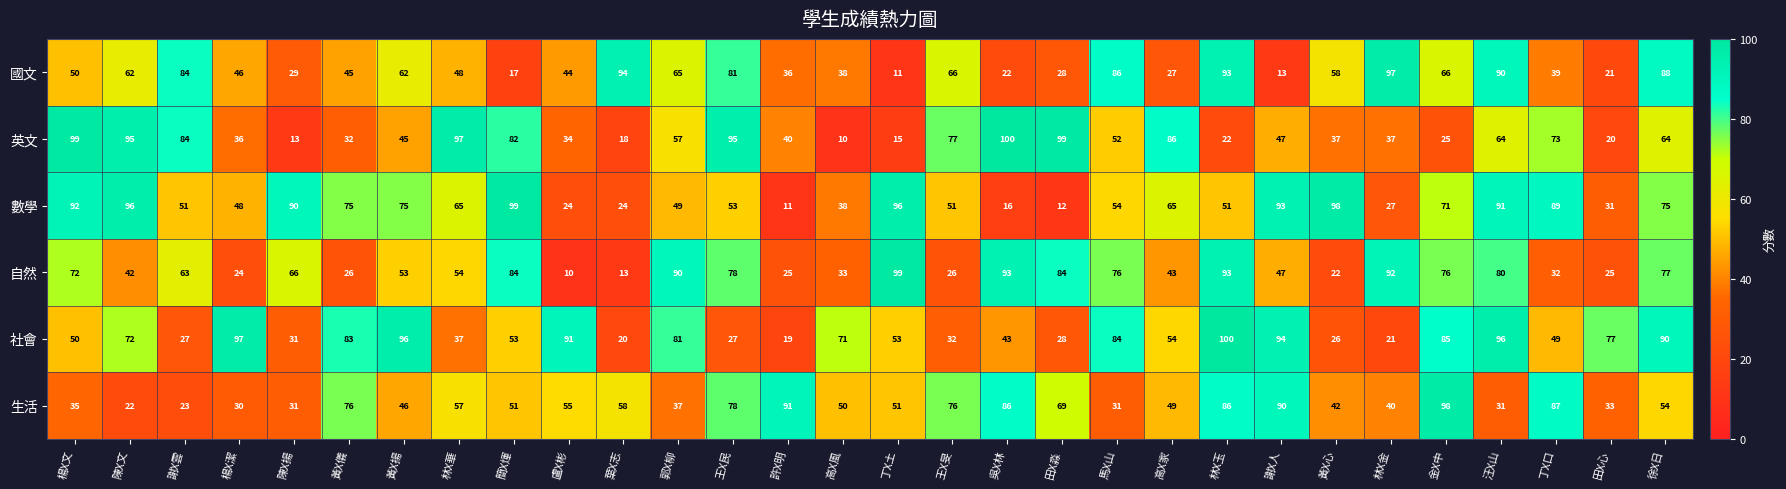

What is the greatest value displayed?

100